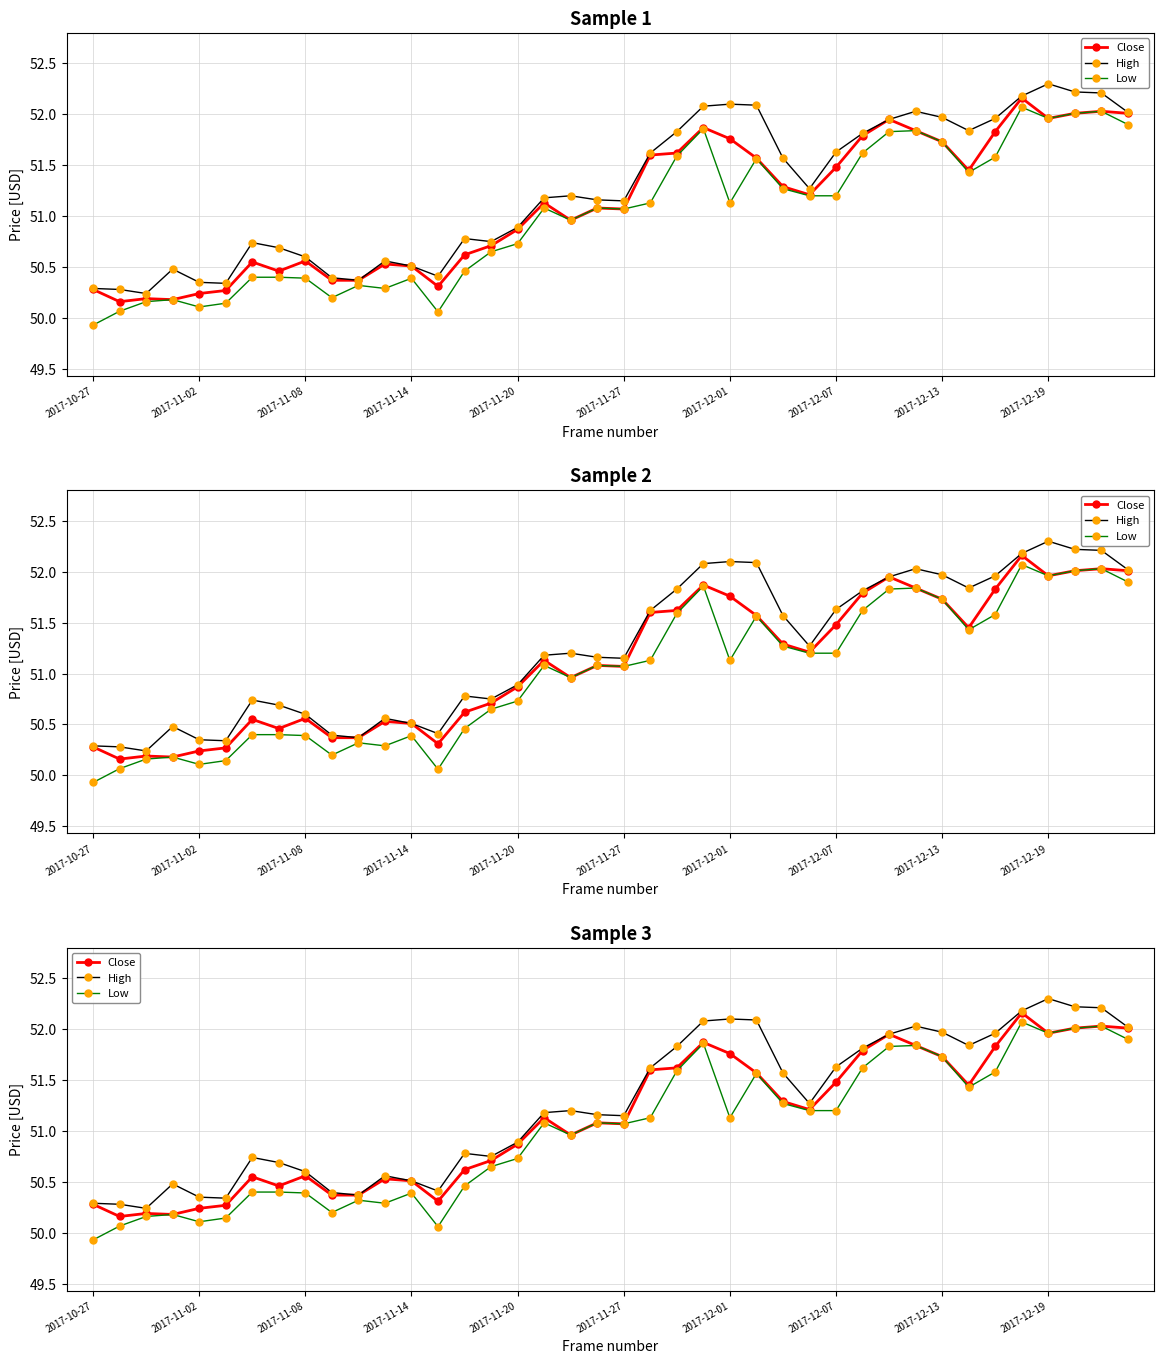

What is the total value across all series at 34?

155.4